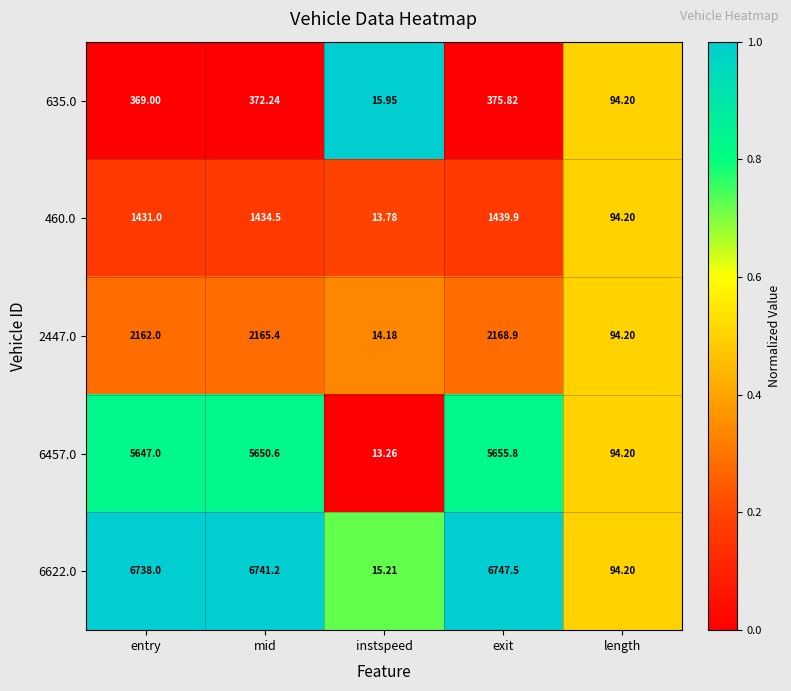

At which label does 6457.0 reach its peak?

exit